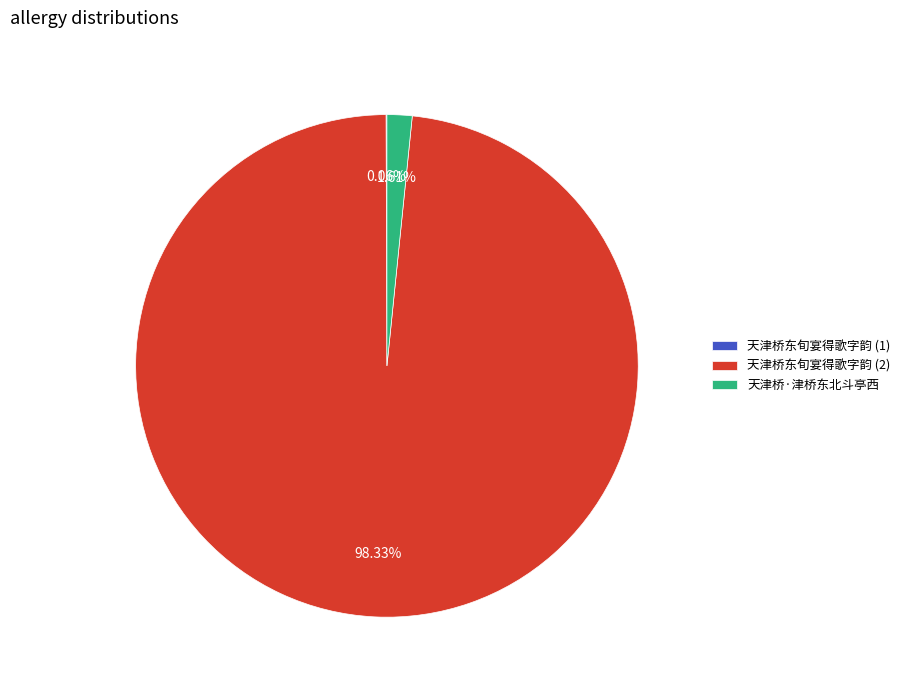

Which category accounts for the majority?

天津桥东旬宴得歌字韵 (2)